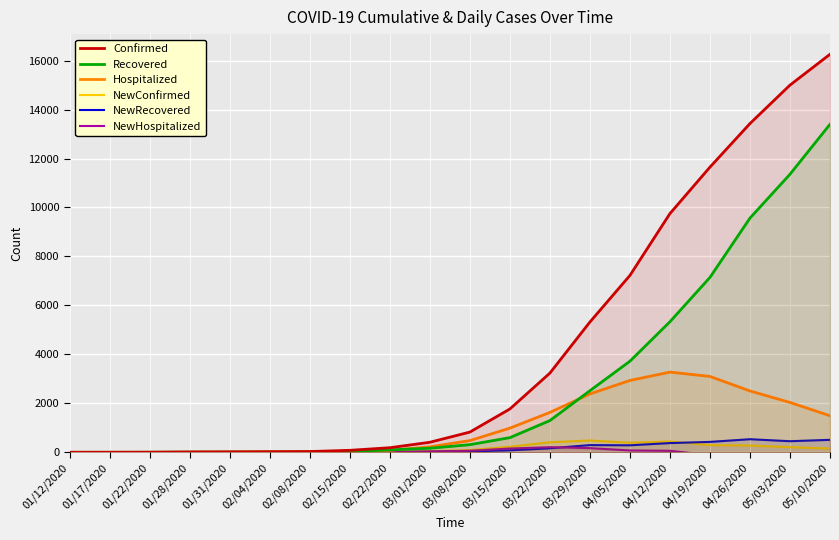

Which label corresponds to the largest value in the chart?

05/10/2020